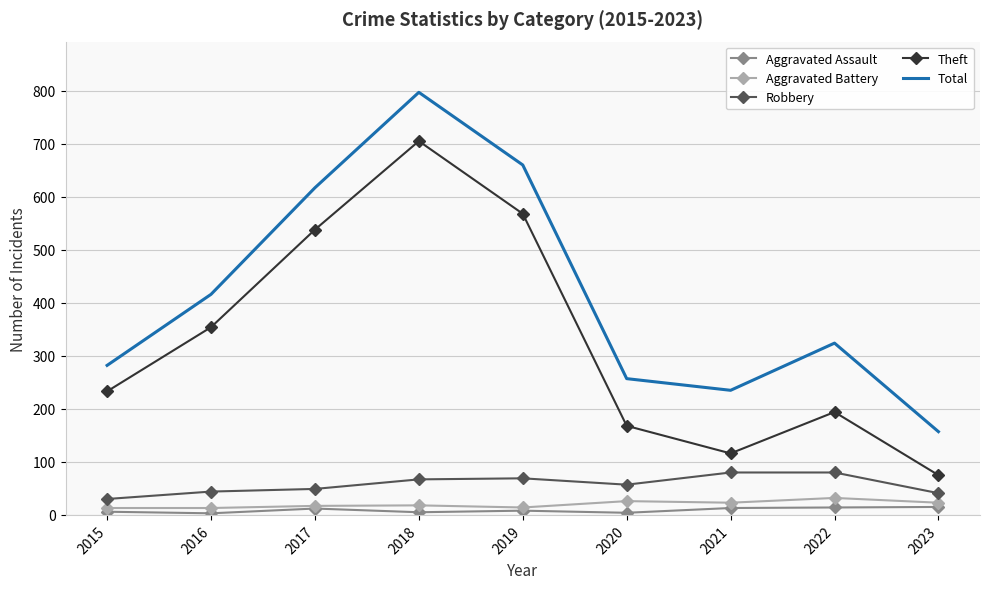

At how many categories does at least one series exceed 796?

1